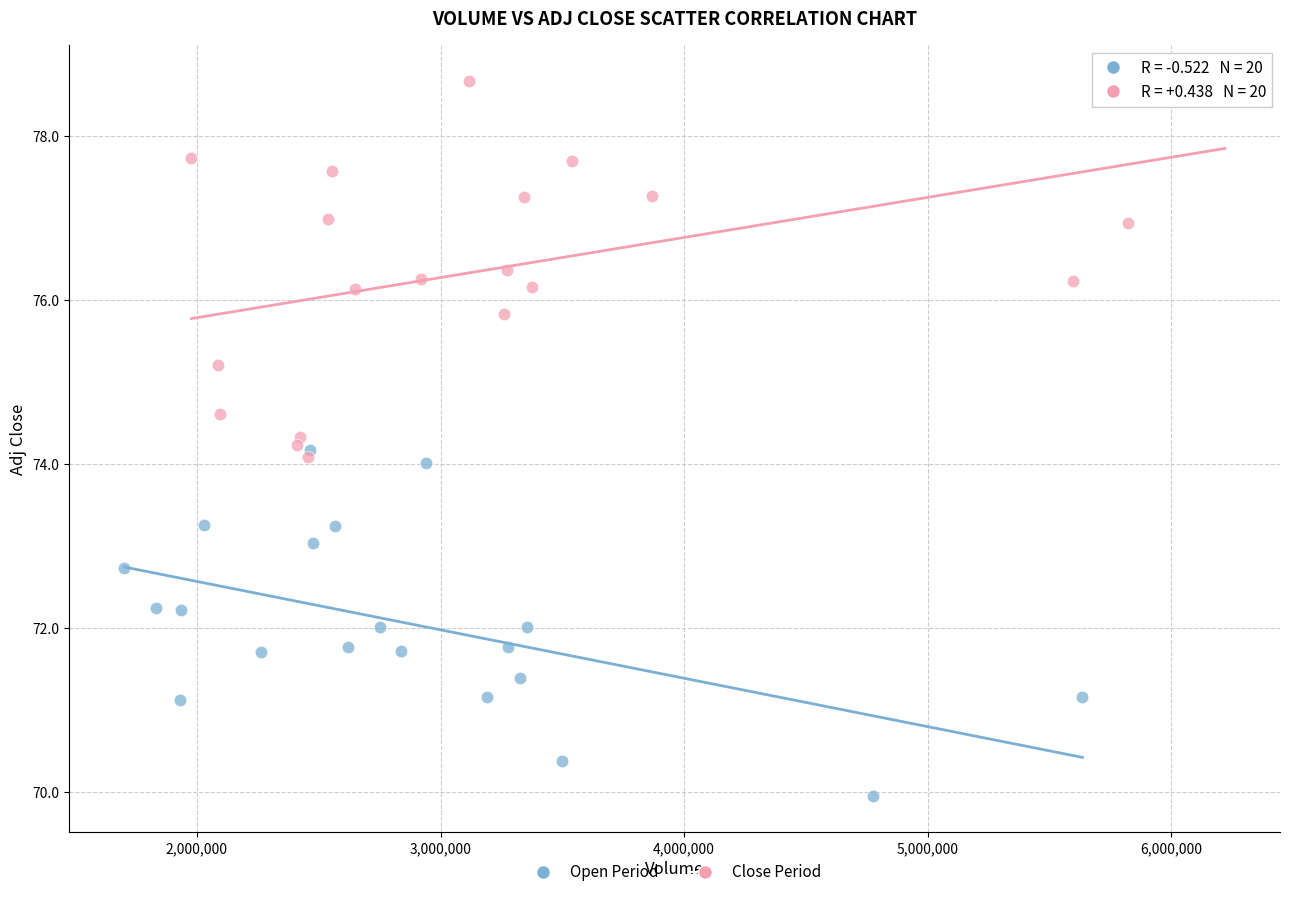

Which series contains the highest Y value?

Close Period